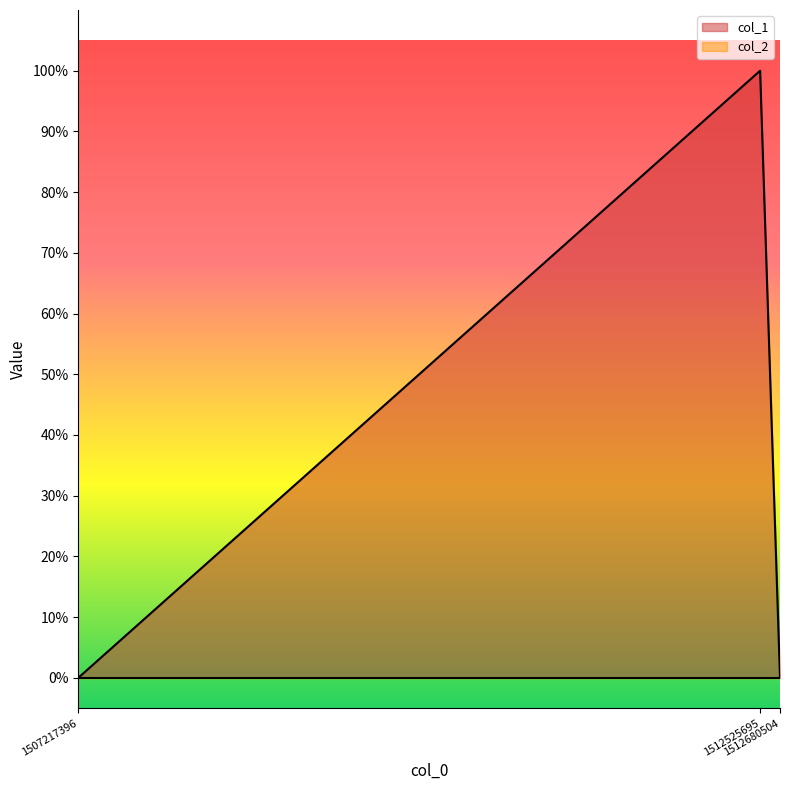

What is the sum of all values?

1